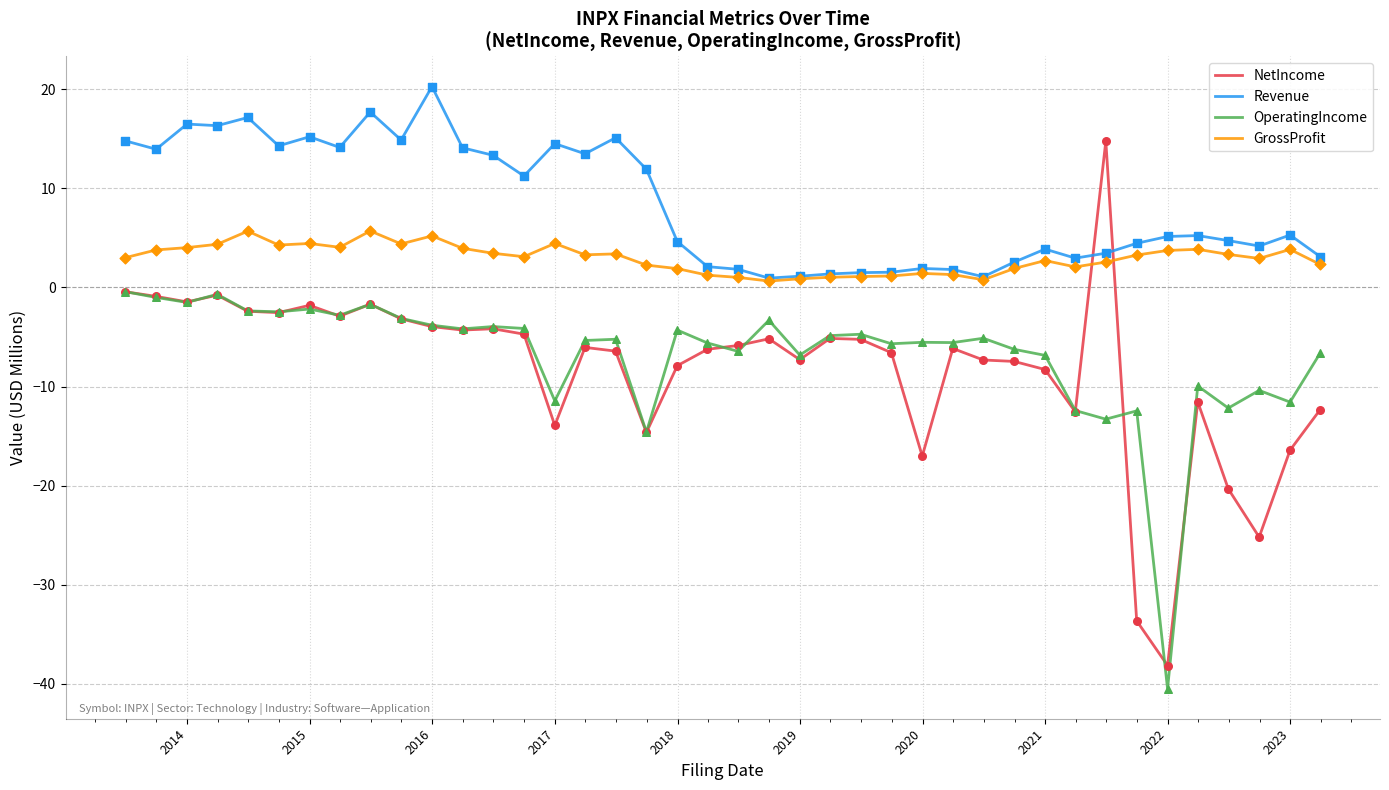

List the series in order of their peak value, lowest first.

OperatingIncome, GrossProfit, NetIncome, Revenue